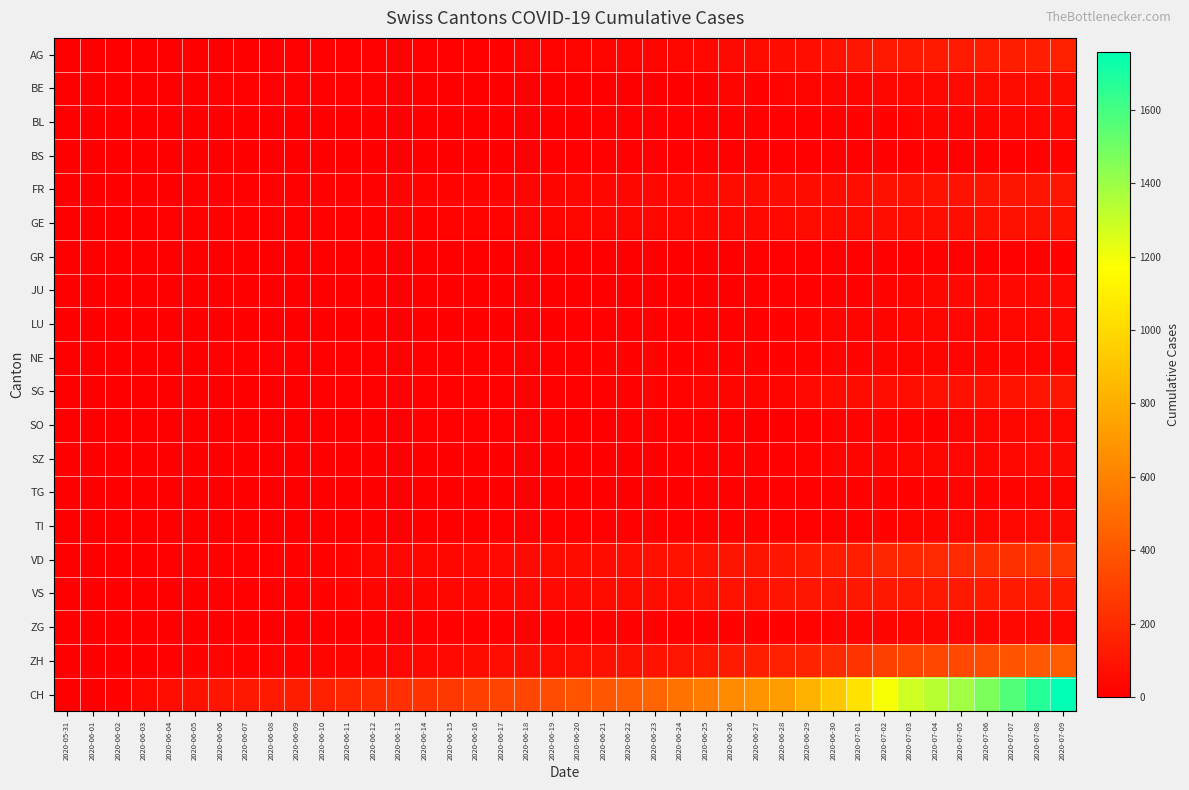

At which category does the chart reach its peak across all series?

2020-07-09